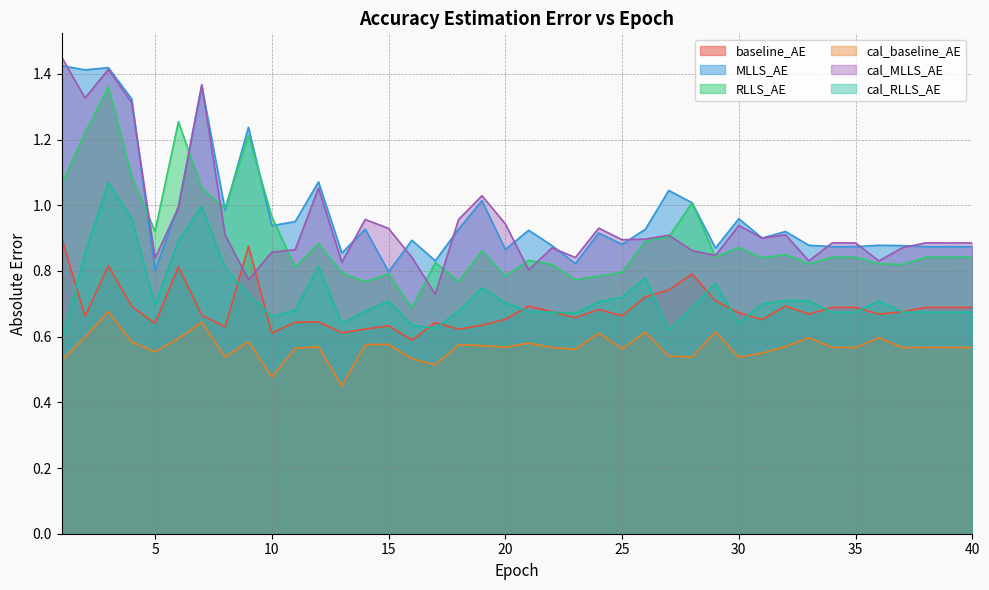

List the labels in order of cal_MLLS_AE value, largest first.

1, 3, 7, 2, 4, 12, 19, 6, 14, 18, 20, 30, 24, 15, 32, 8, 27, 31, 26, 25, 34, 38, 40, 35, 39, 22, 37, 11, 28, 10, 29, 16, 23, 5, 33, 36, 13, 21, 9, 17